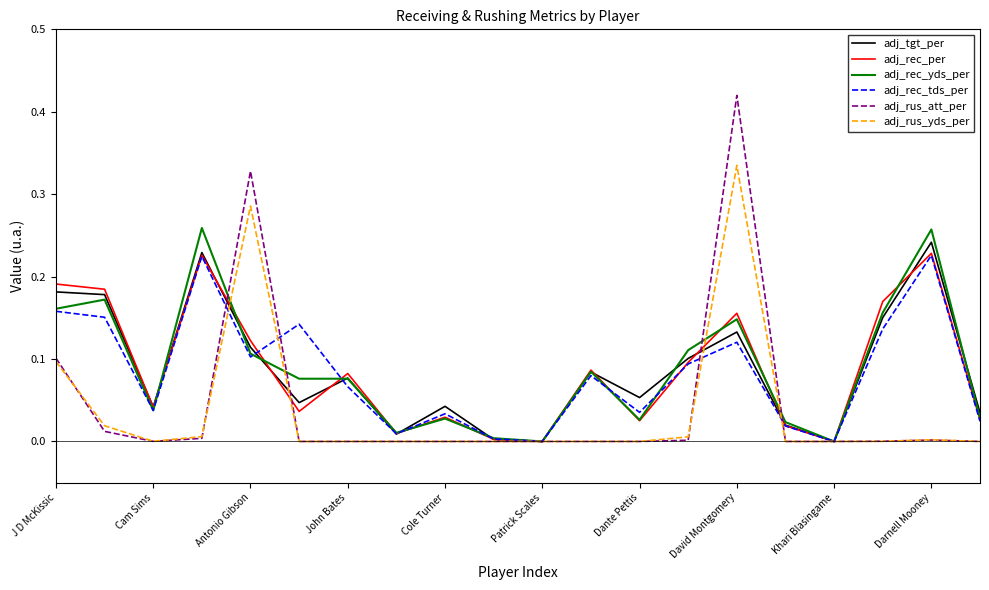

Which series has the largest range (max minus min)?

adj_rus_att_per